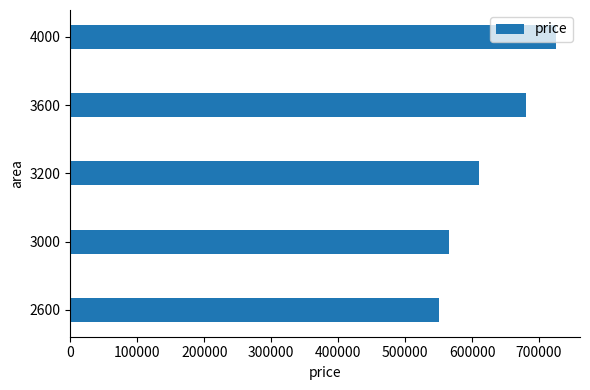

Approximately how many times larger is the value at 3600 compared to 3000?

1.2